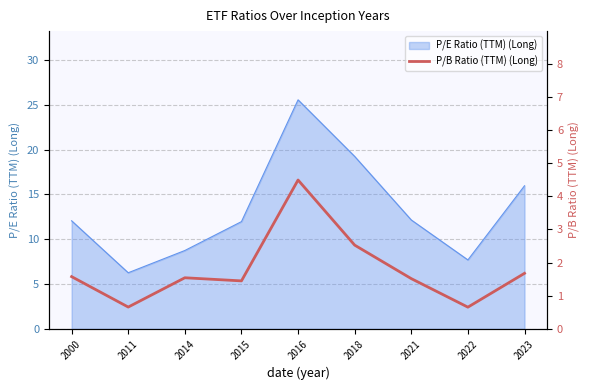

Is it true that P/E Ratio (TTM) (Long) equals 23.6 at 2023?

False